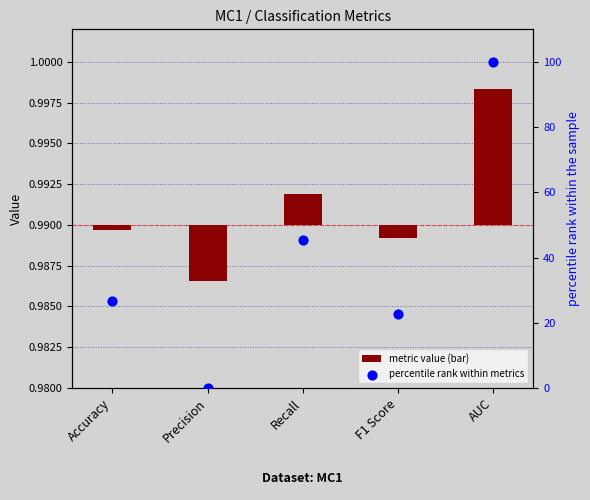

What are all the series names shown in the legend?

metric value (bar), percentile rank within metrics